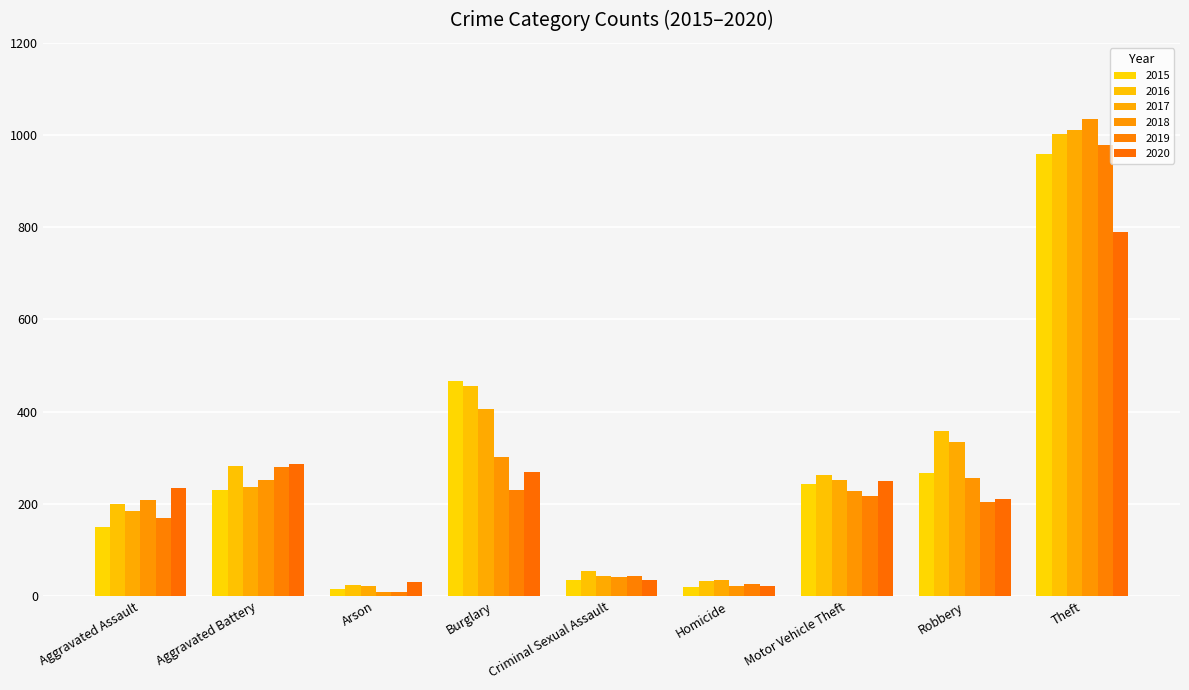

List the series in order of their peak value, lowest first.

2020, 2015, 2019, 2016, 2017, 2018